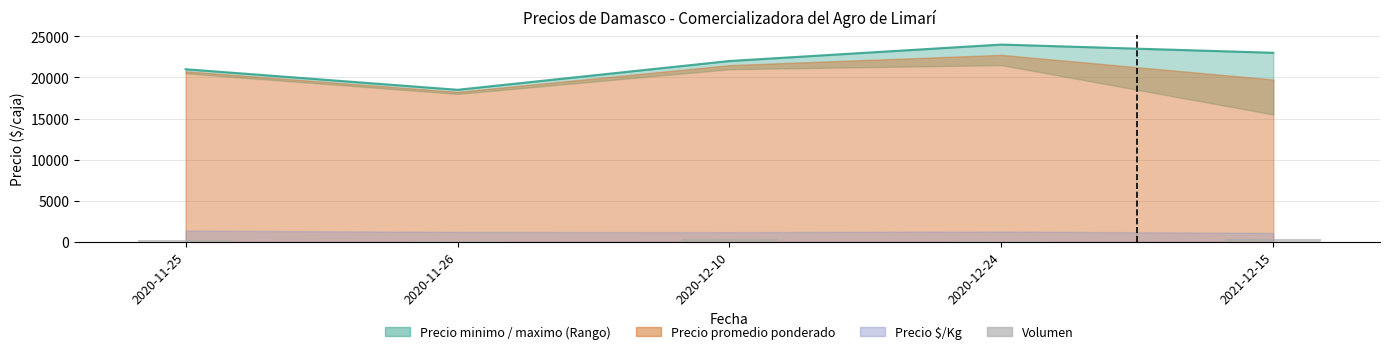

Which series has the widest spread of values?

Precio maximo